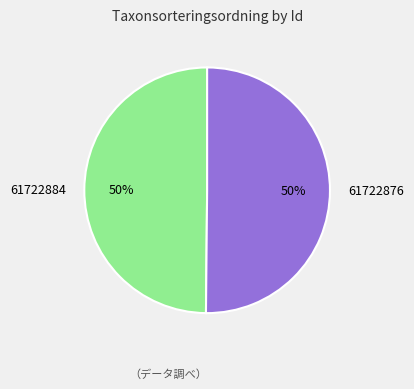

To the nearest percent, what is the average slice percentage?

50%